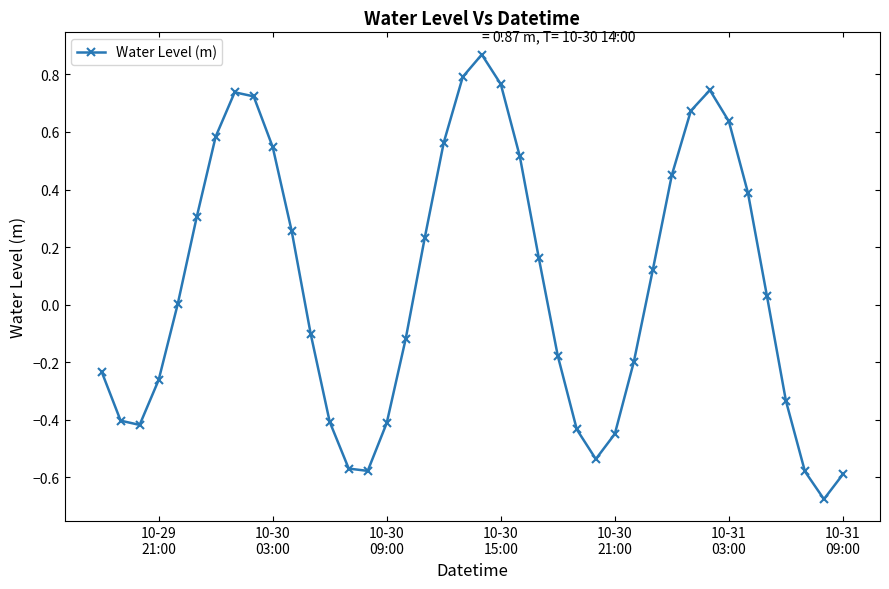

How many interior local valleys (lower than both neighbors) does the data have?

4